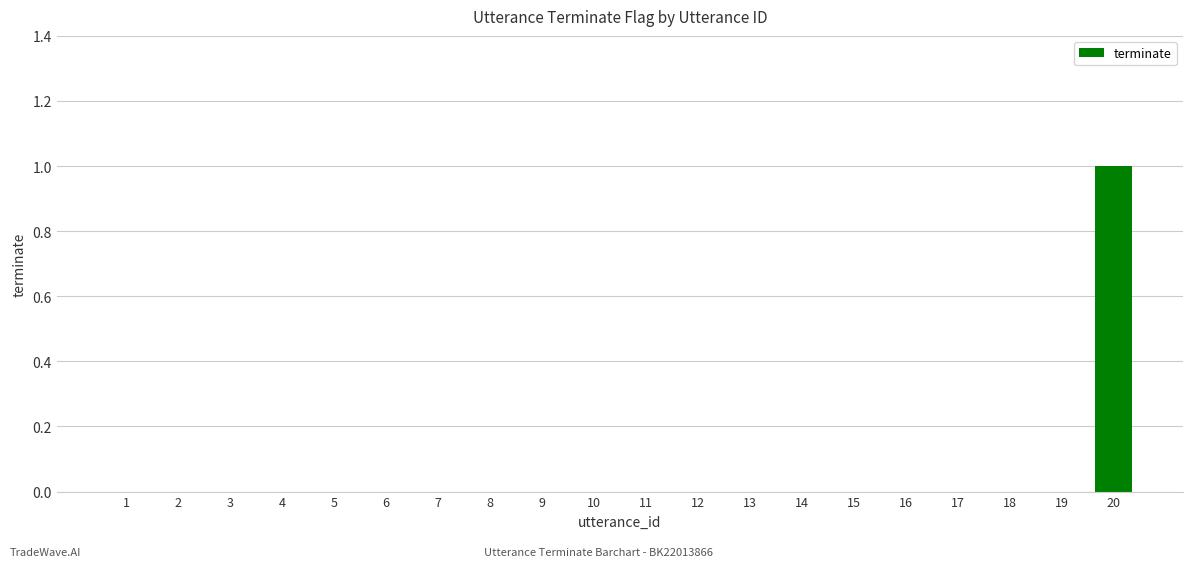

Are the bars horizontal?

No